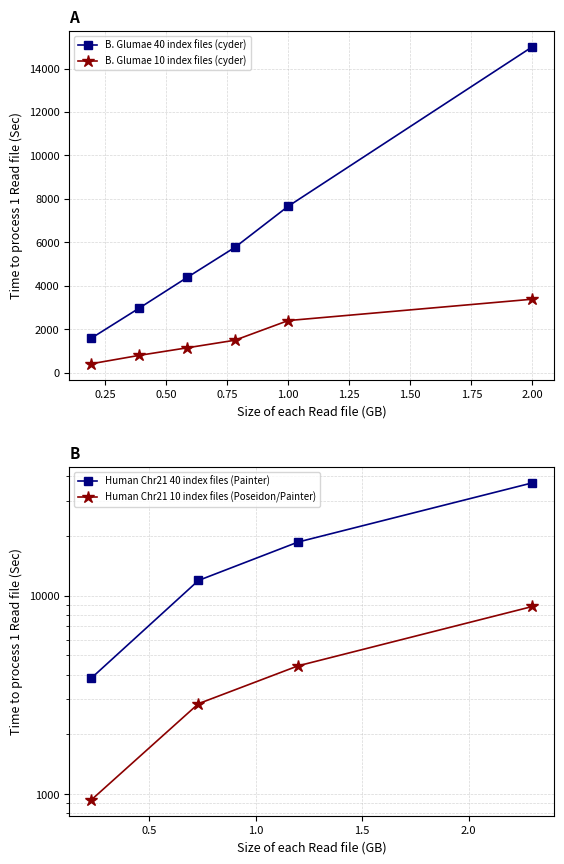

True or false: B. Glumae 40 index files (cyder) and B. Glumae 10 index files (cyder) cross at least once.

False